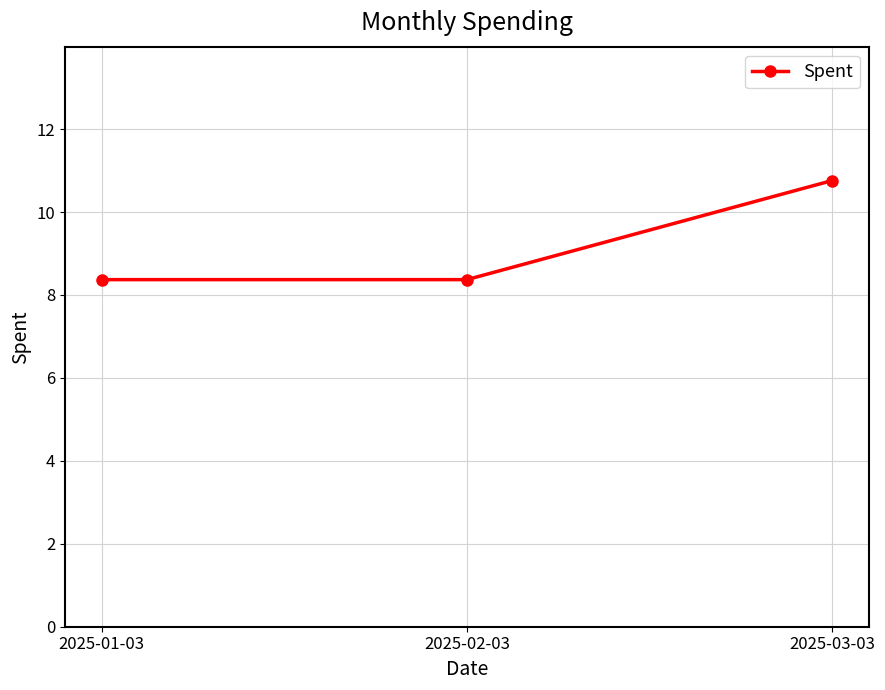

What is the sum of all values?

27.5